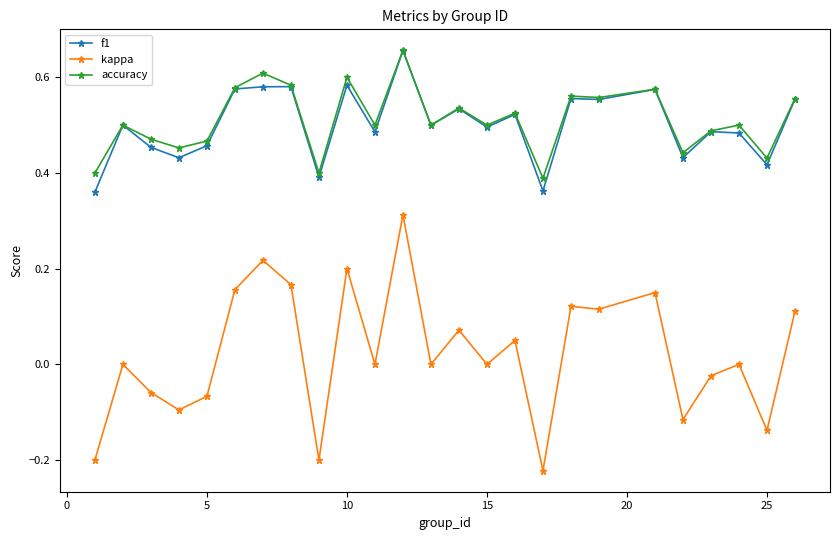

True or false: f1 has more than 0 points higher than both neighbors.

True